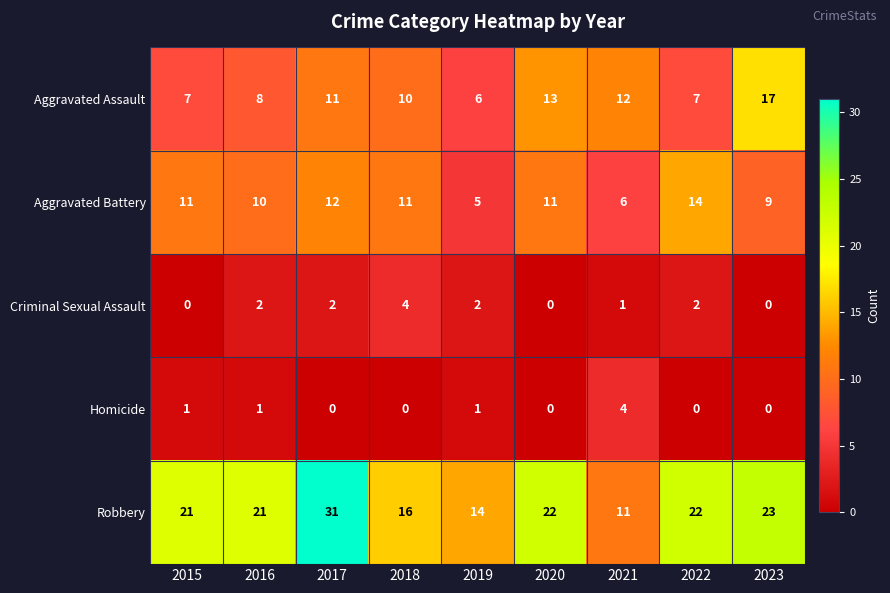

Which series has the largest total across all categories?

Robbery